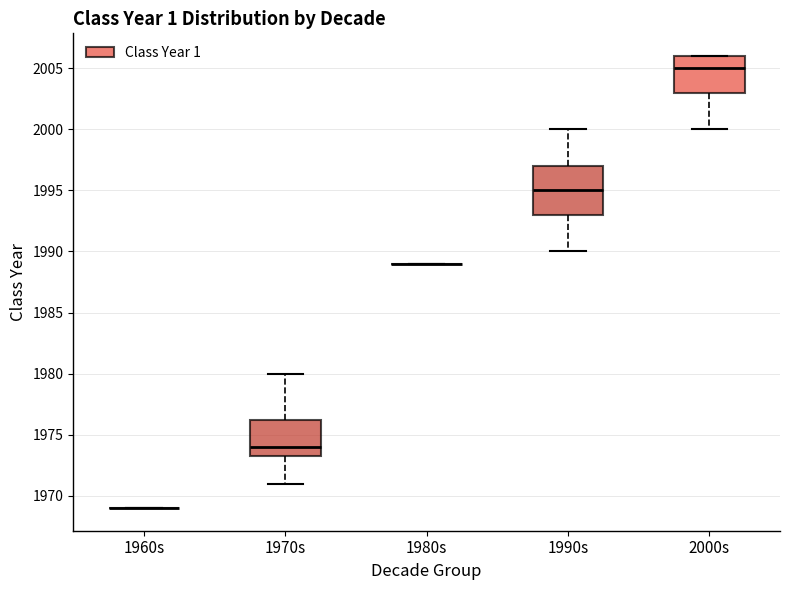

Which box is the tallest, from its lower edge to its upper edge?

1990s